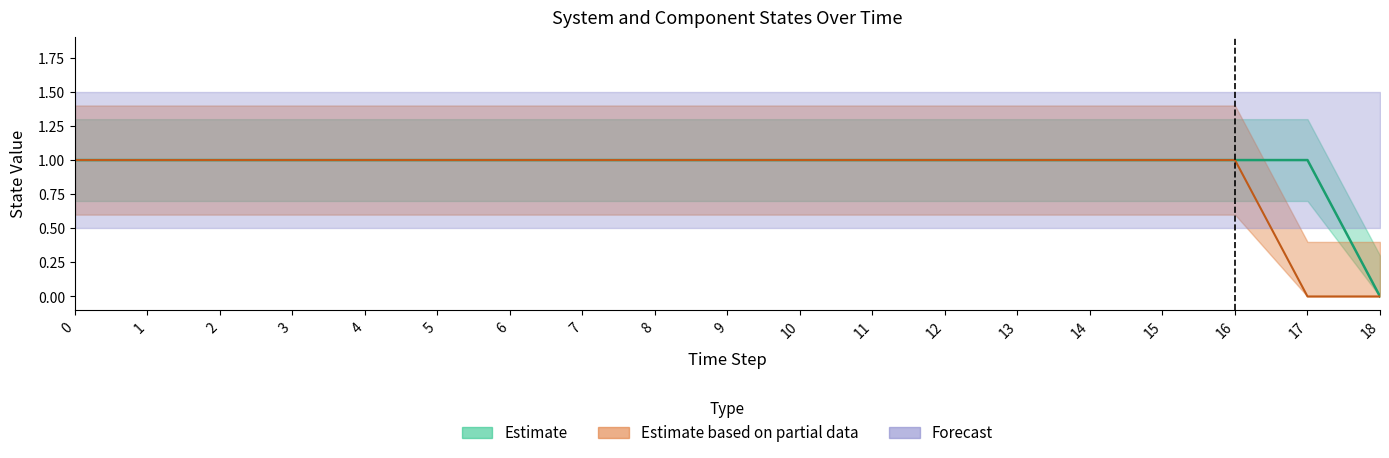

What is the spread (max minus min) of values at 17?

1